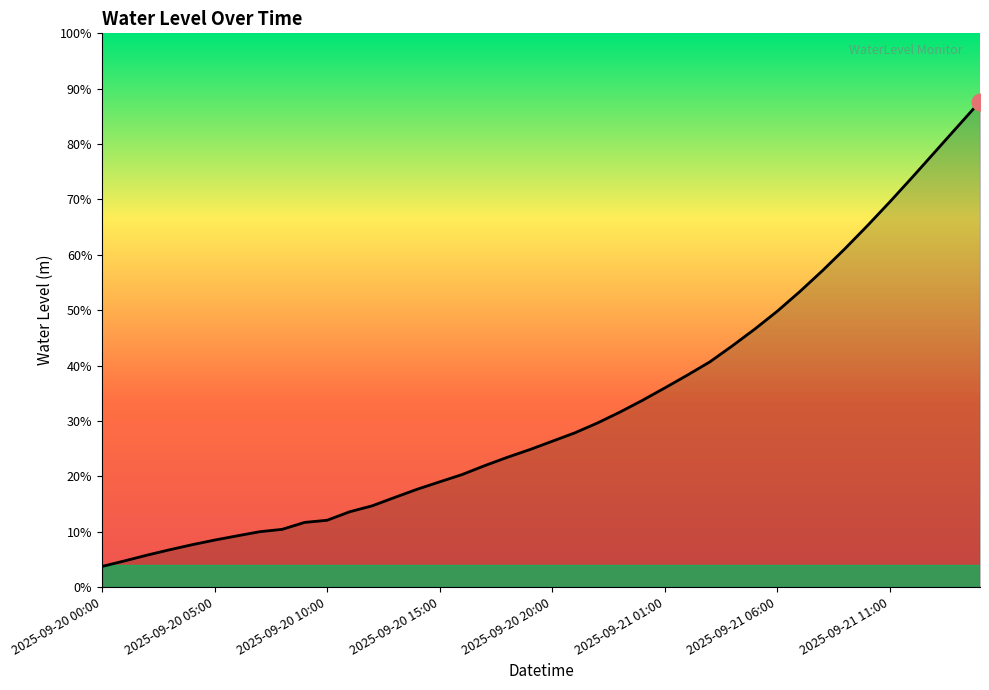

Which category has the lowest value across all series?

2025-09-20 00:00